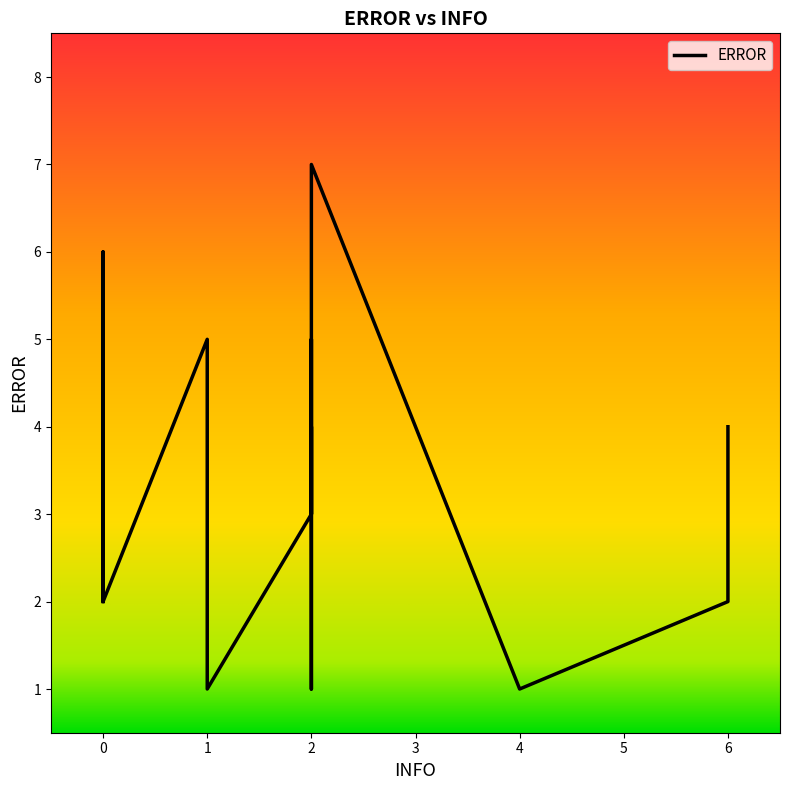

What is the change in value from 2 to 2?

-2